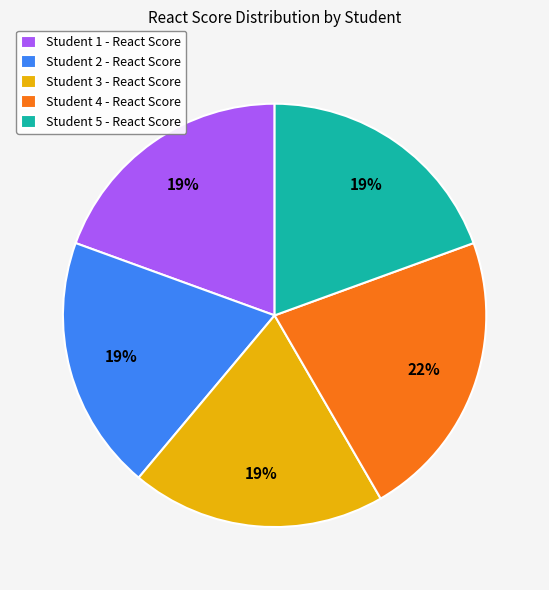

The Student 4 - React Score slice represents 15% of the pie. True or false?

False